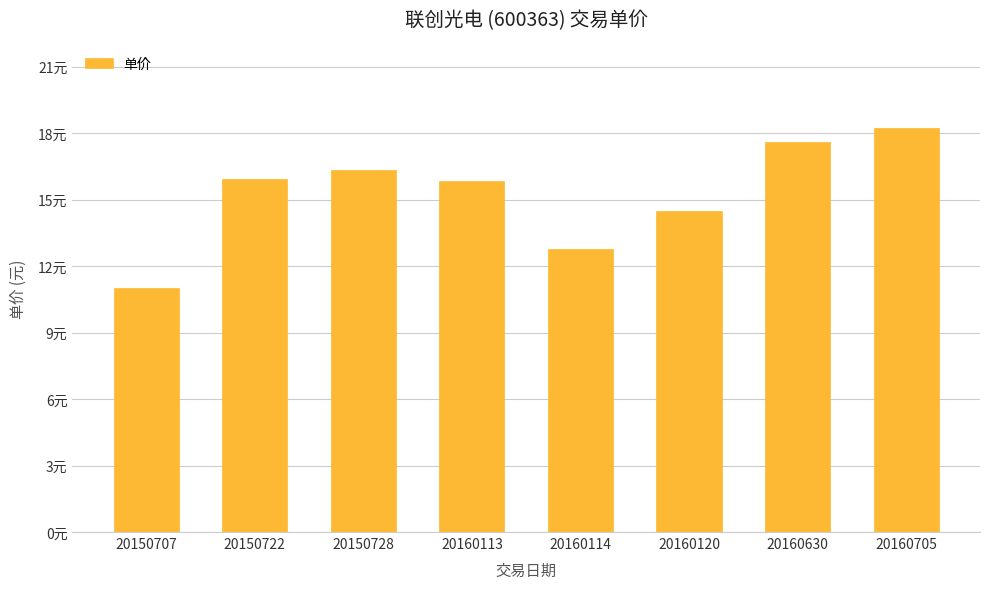

Which has a higher value, 20150722 or 20160120?

20150722